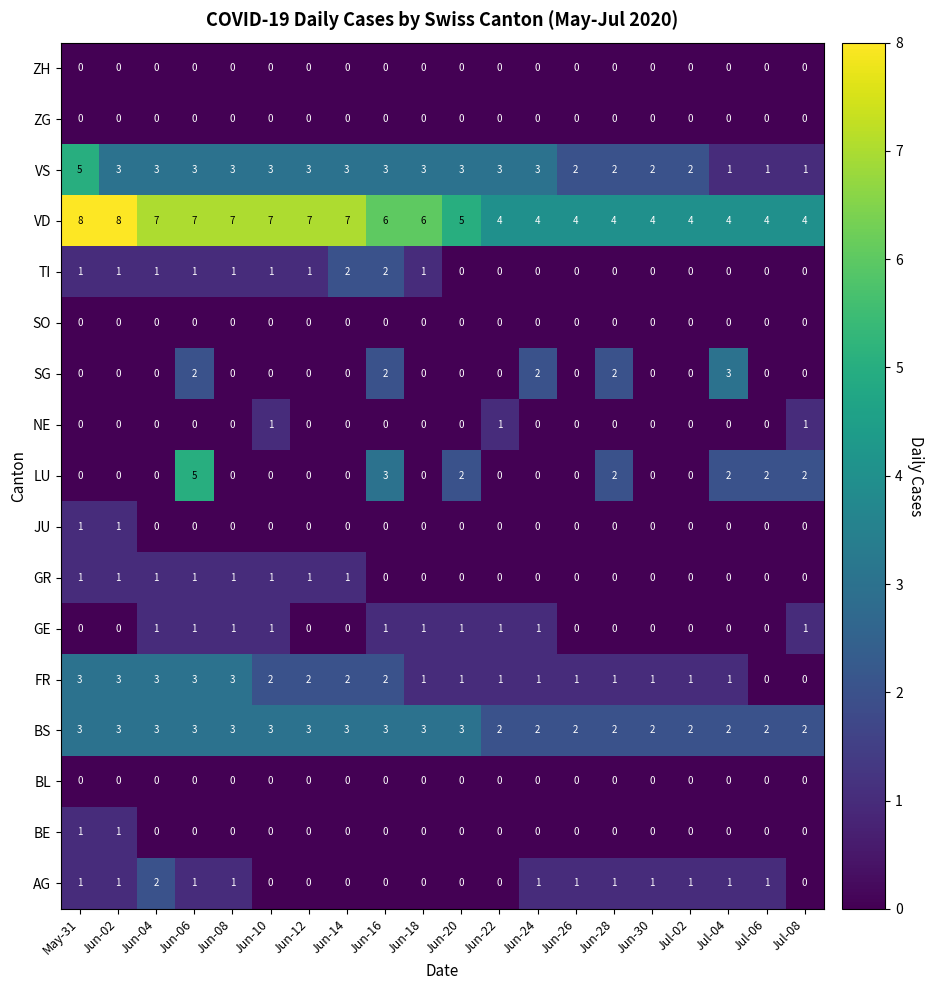

Is it true that FR equals 3 at Jun-04?

True